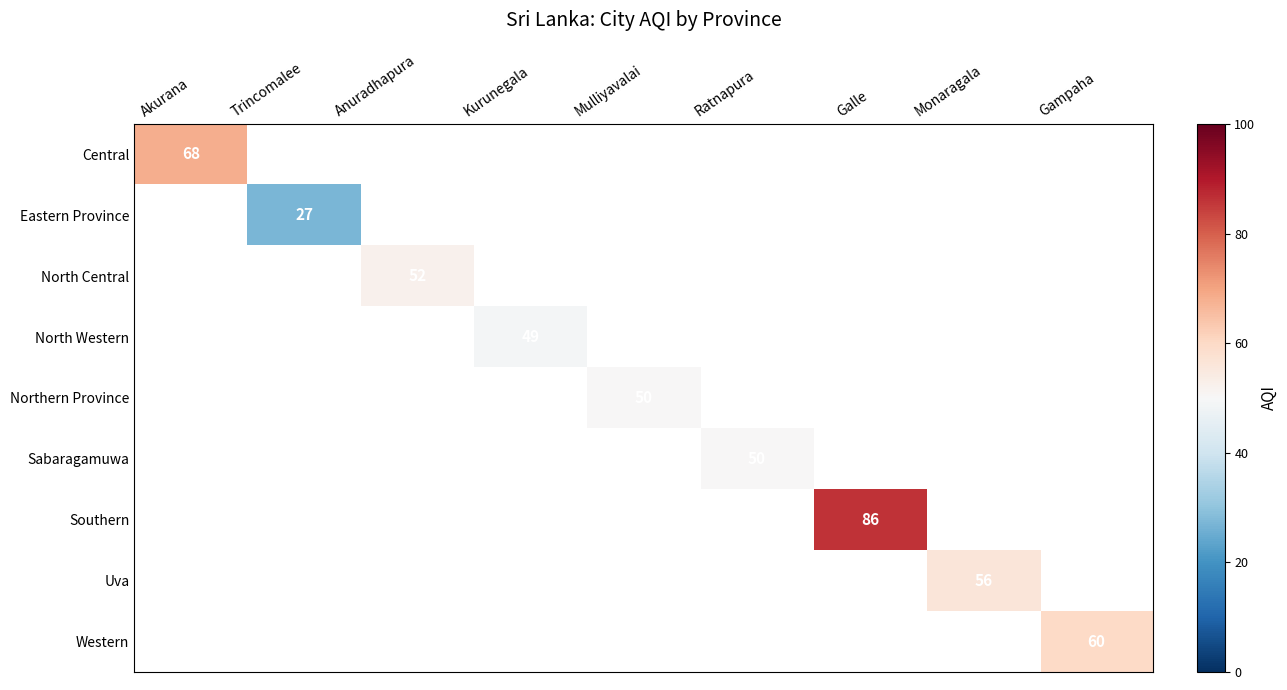

Is it true that Eastern Province equals 27 at Trincomalee?

True